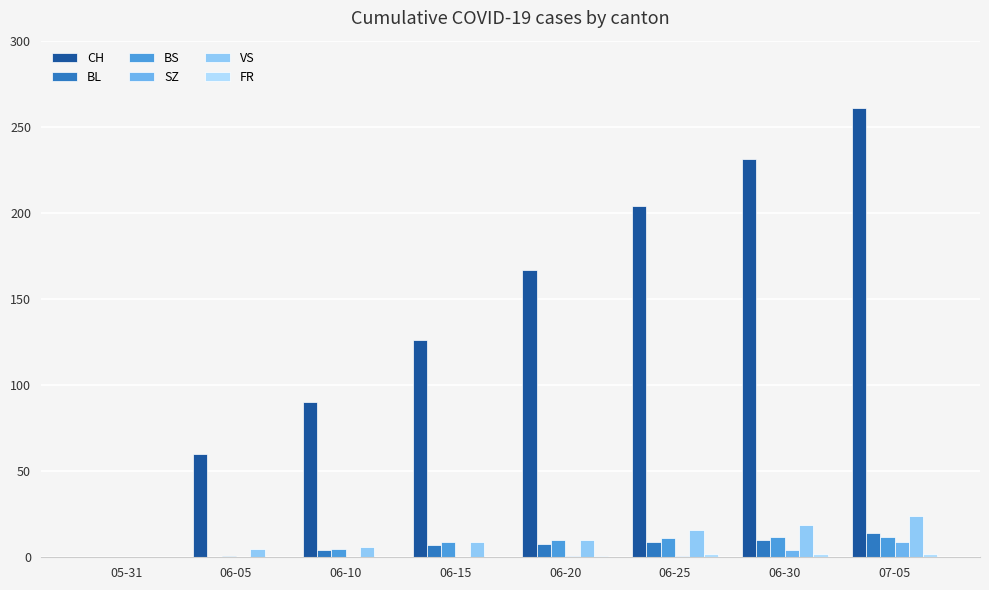

Which category has the highest value across all series?

07-05